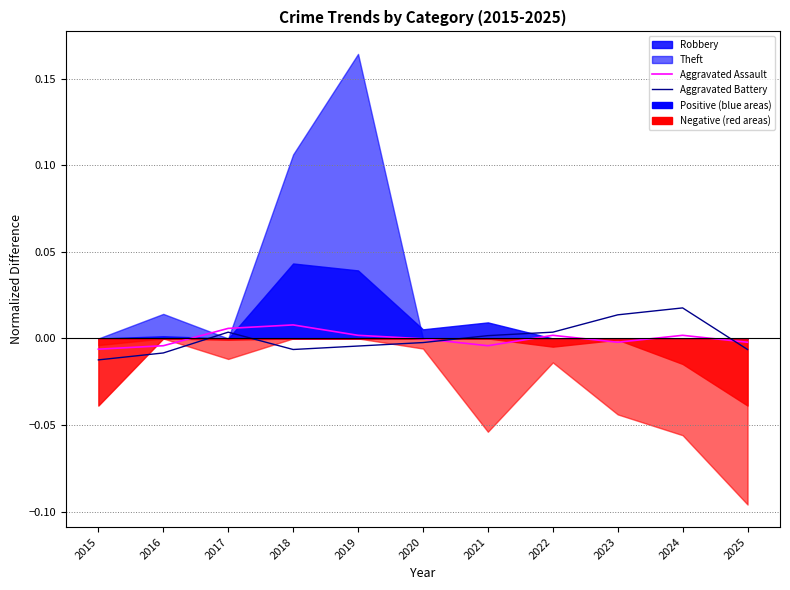

Is it true that Aggravated Assault equals 0.0 at 2022?

True